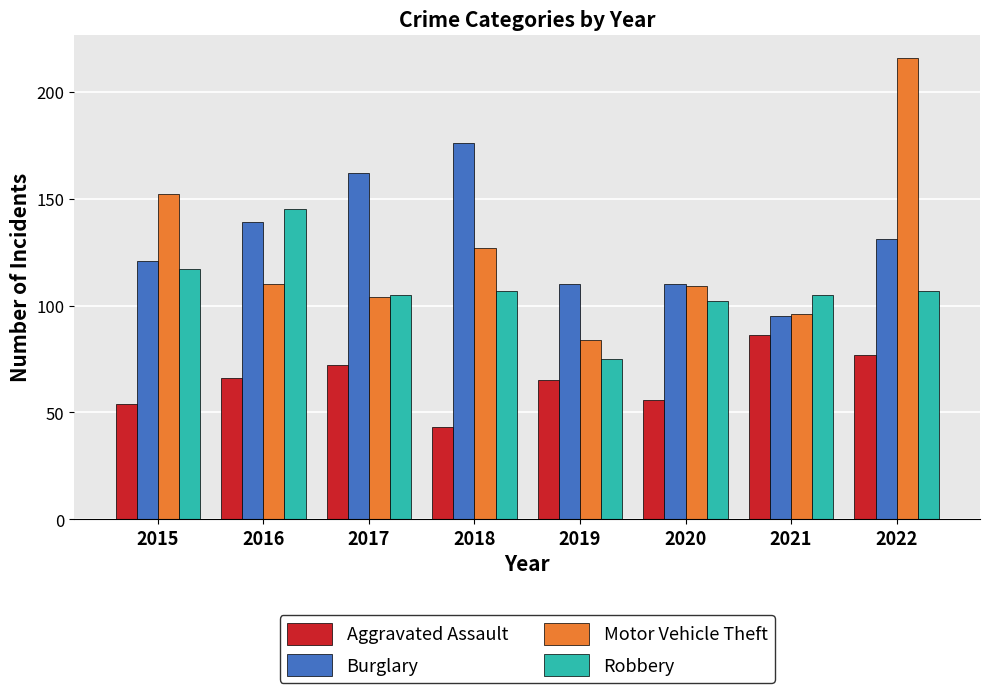

What is the approximate value of Burglary at 2017?

162